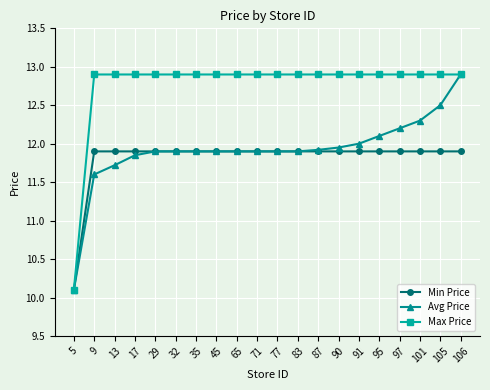

Rank the series at 95 from highest to lowest value.

Max Price, Avg Price, Min Price